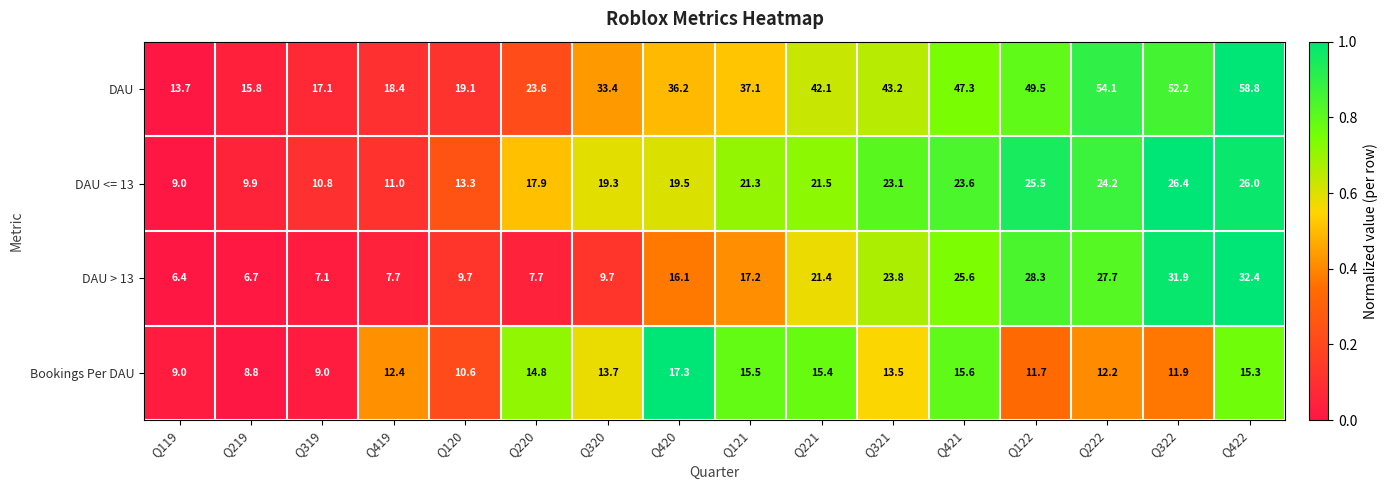

Which series has the largest total across all categories?

DAU